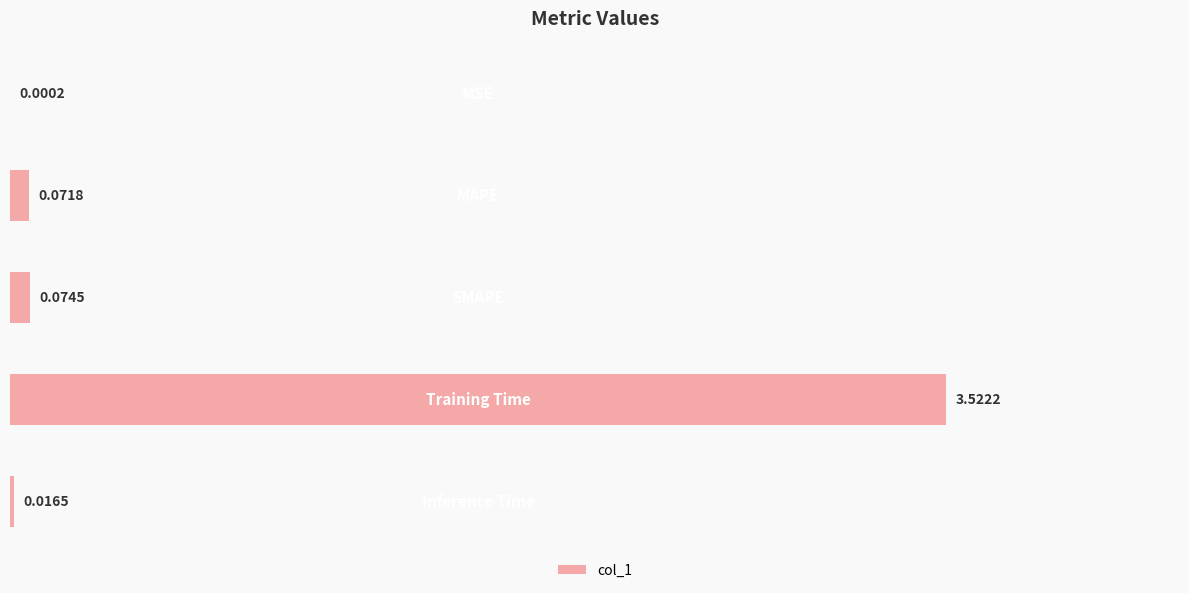

What is the sum of all values?

3.7